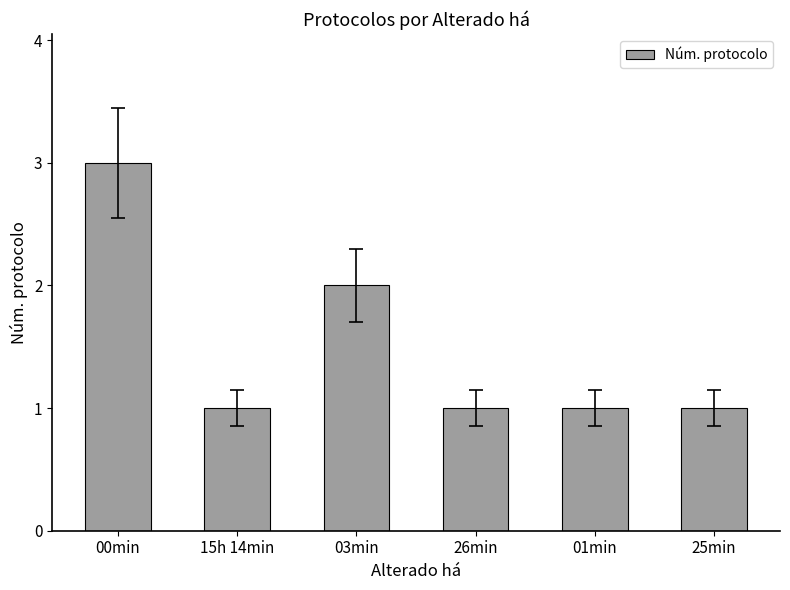

Reading left to right, what are all the values shown in this chart?

00min=3	15h 14min=1	03min=2	26min=1	01min=1	25min=1